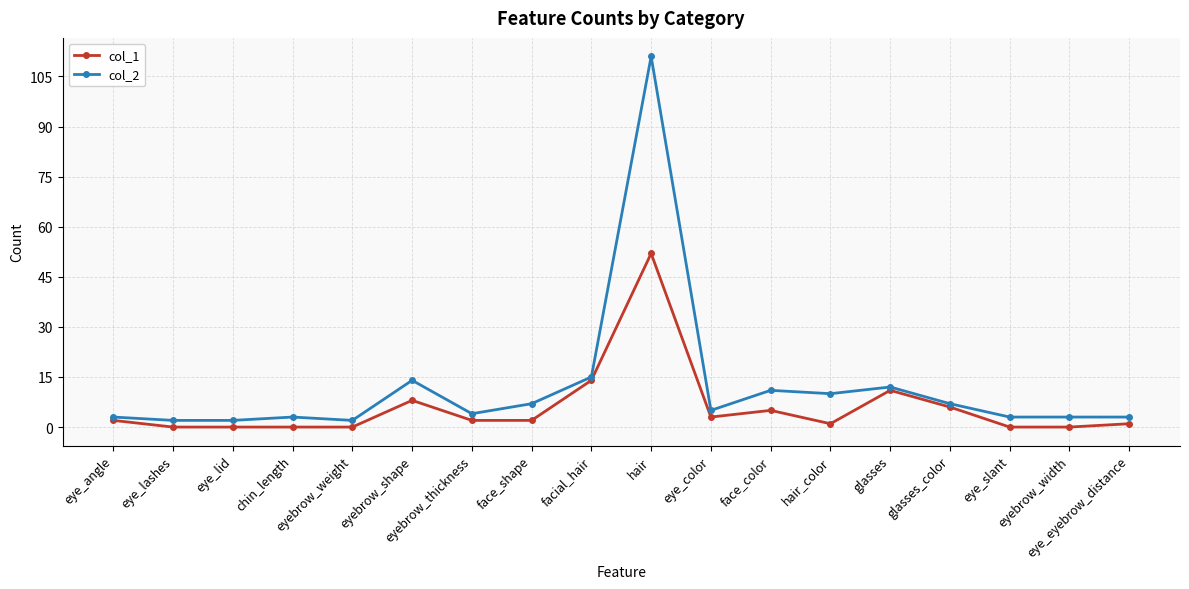

Rank the series by their maximum value, from lowest to highest.

col_1, col_2